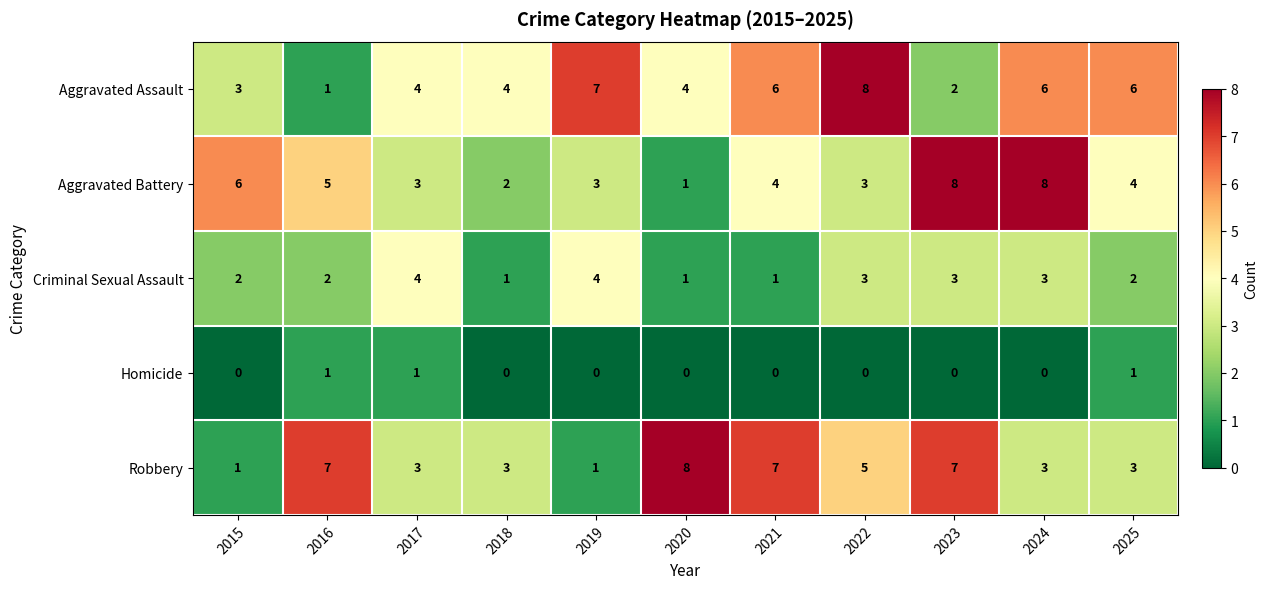

Is the value of Robbery at 2019 greater than the value of Aggravated Assault at 2018?

No